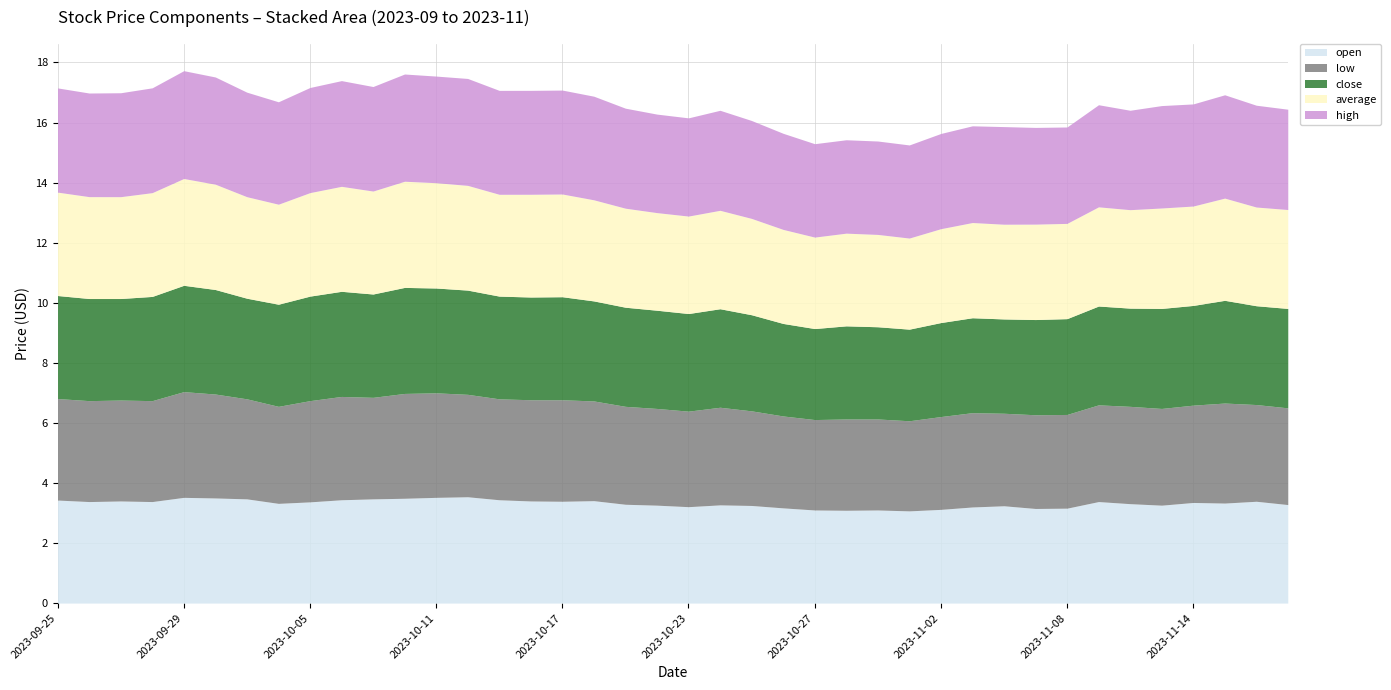

What is the total value across all series at 2023-10-27?

15.3